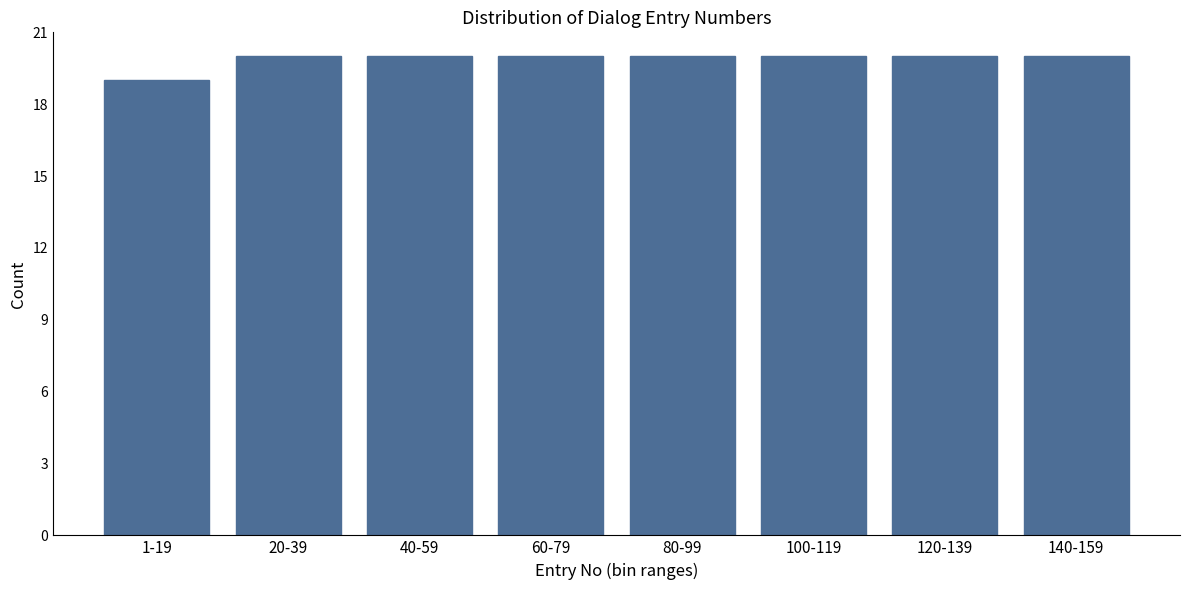

Reading right to left, what are all the values shown in this chart?

140-159=20	120-139=20	100-119=20	80-99=20	60-79=20	40-59=20	20-39=20	1-19=19